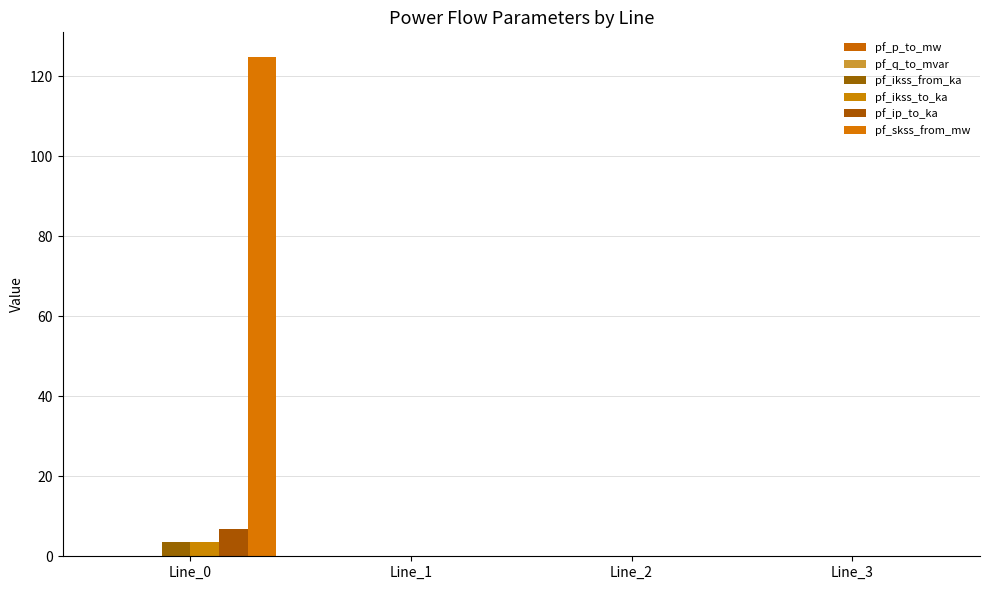

The pf_ikss_to_ka series shows 0.0 at Line_2. True or false?

True